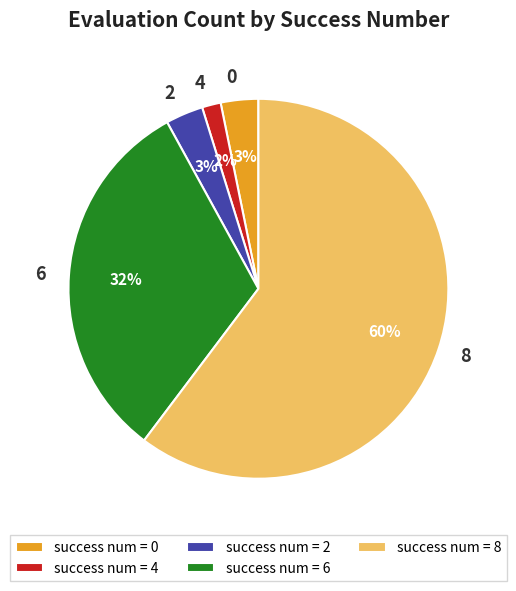

Between 2 and 8, which is larger?

8